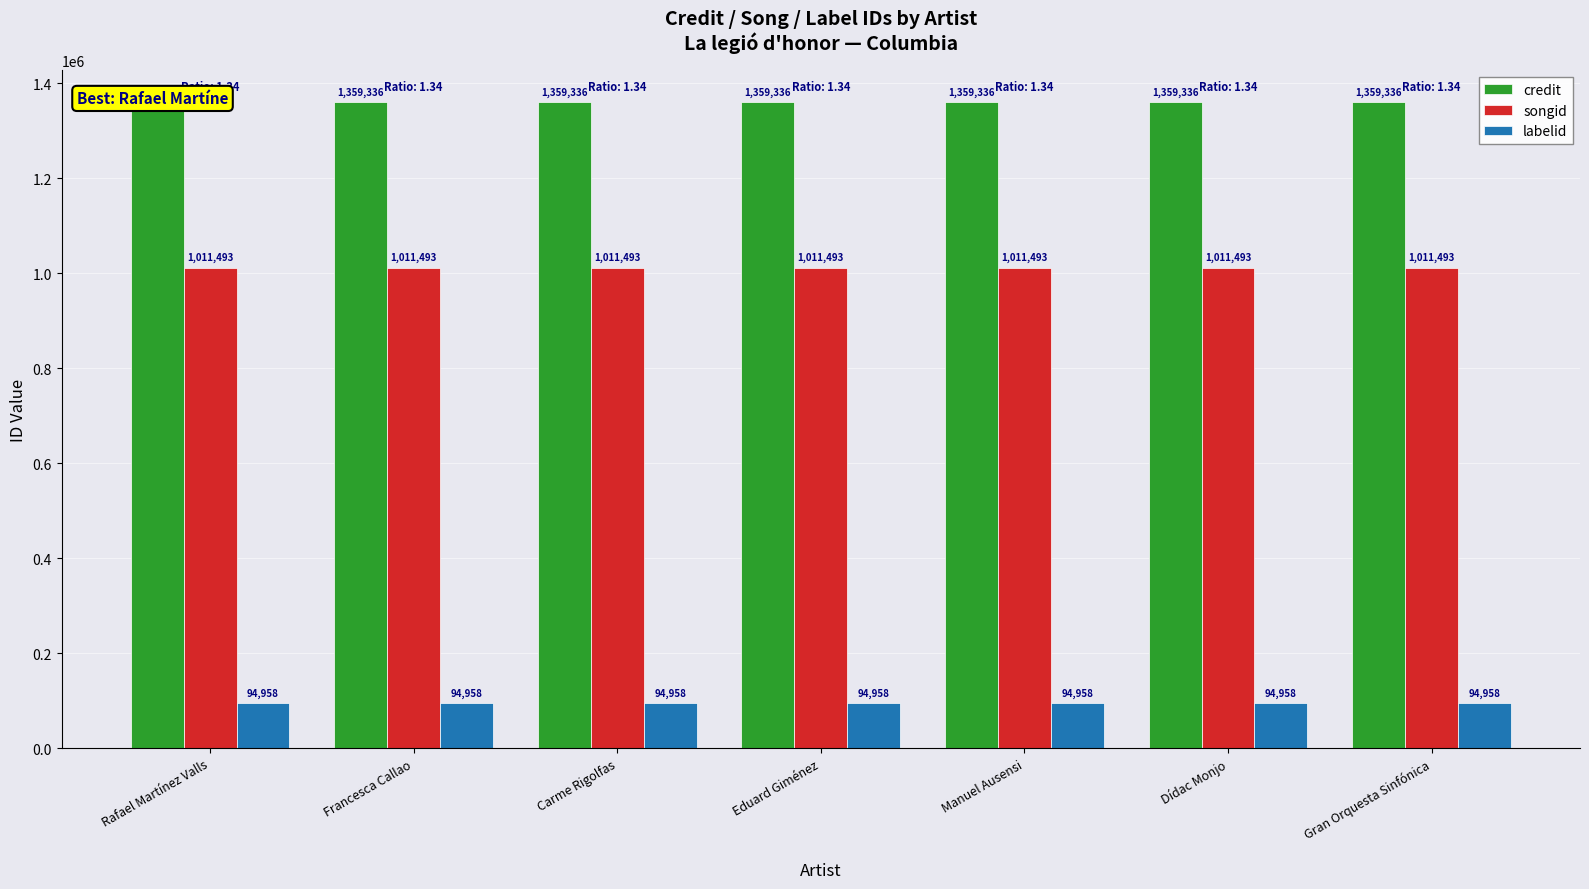

What is the spread (max minus min) of values at Eduard Giménez?

1264378